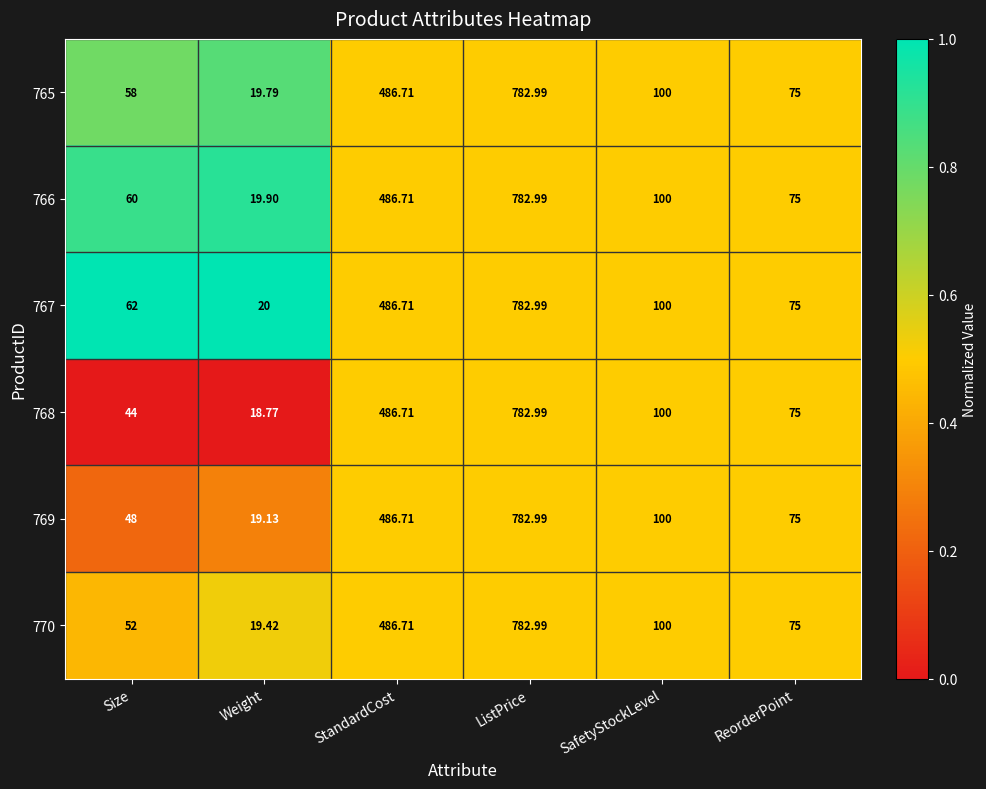

Rank the categories by 768 value from highest to lowest.

ListPrice, StandardCost, SafetyStockLevel, ReorderPoint, Size, Weight